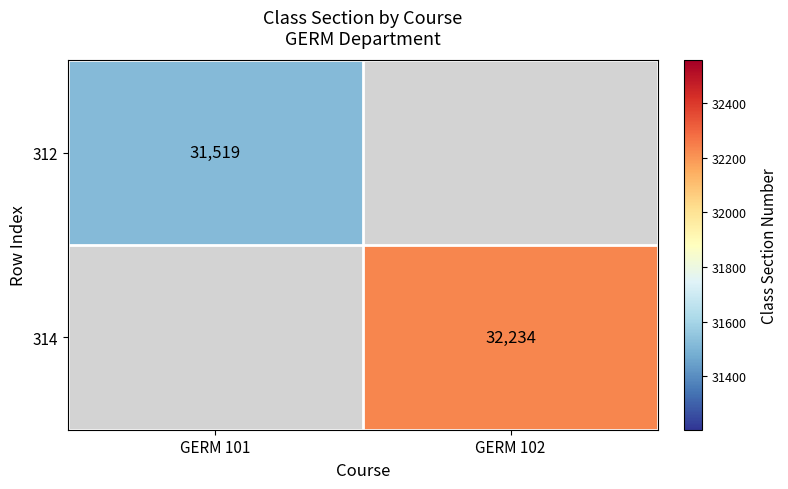

Between GERM 102 and GERM 101, which is larger?

GERM 101